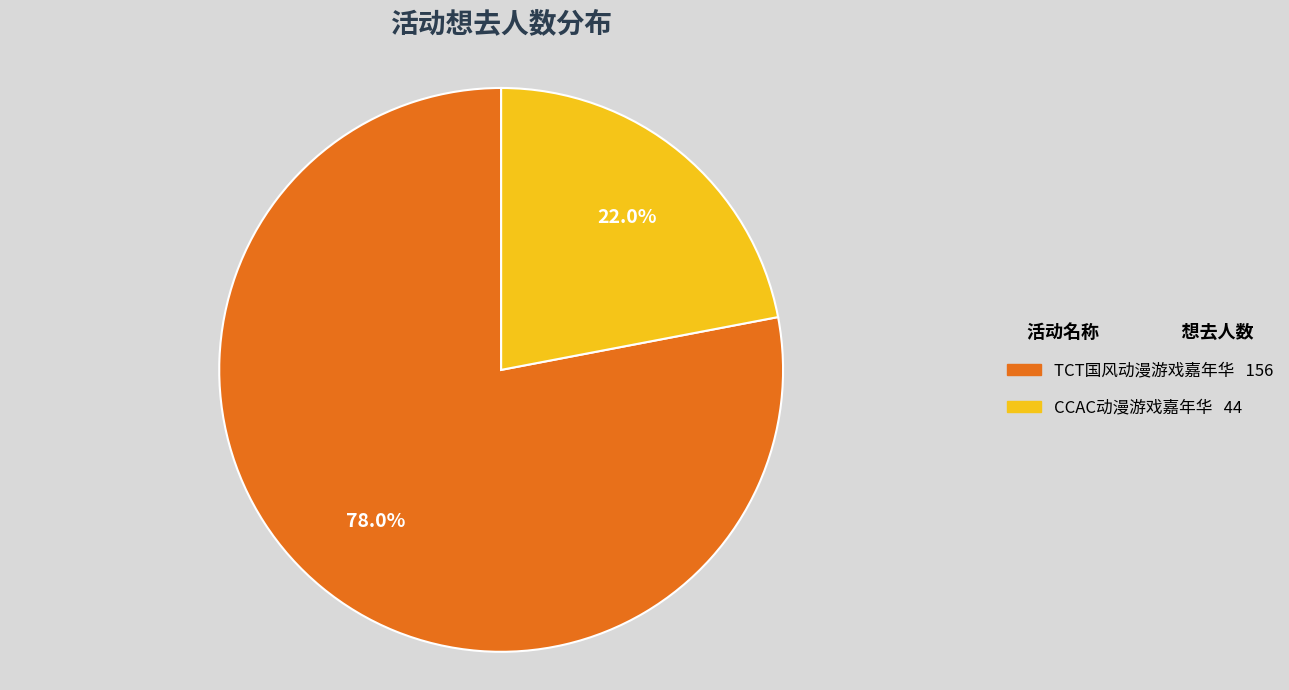

Is there any slice that represents more than half of the pie?

Yes